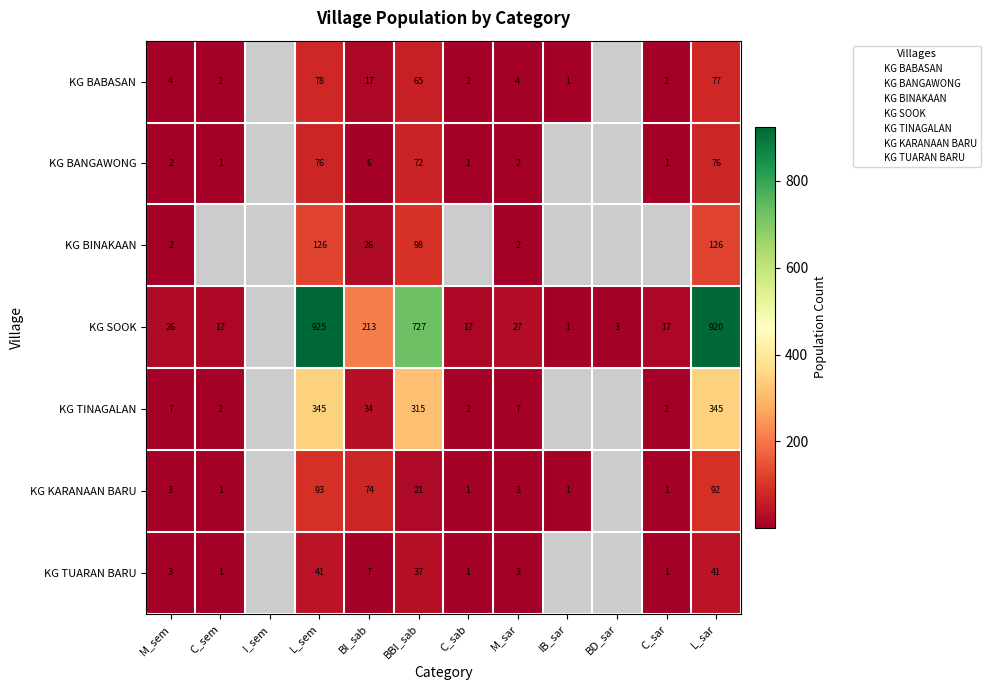

What is the highest value of the KG BINAKAAN series?

126.0